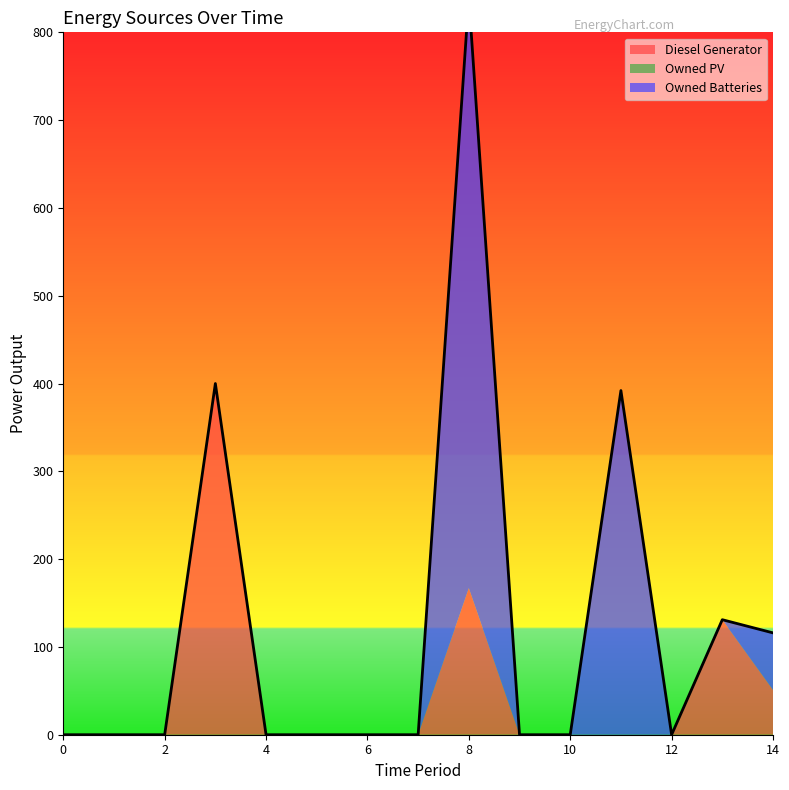

The Owned Batteries series shows -219.7 at 1. True or false?

False